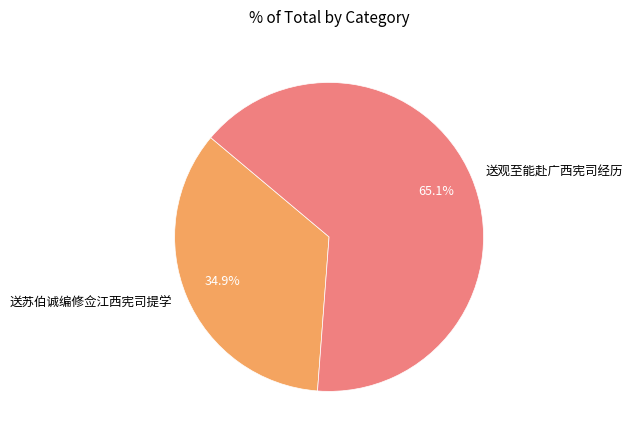

How many segments does this pie chart have?

2